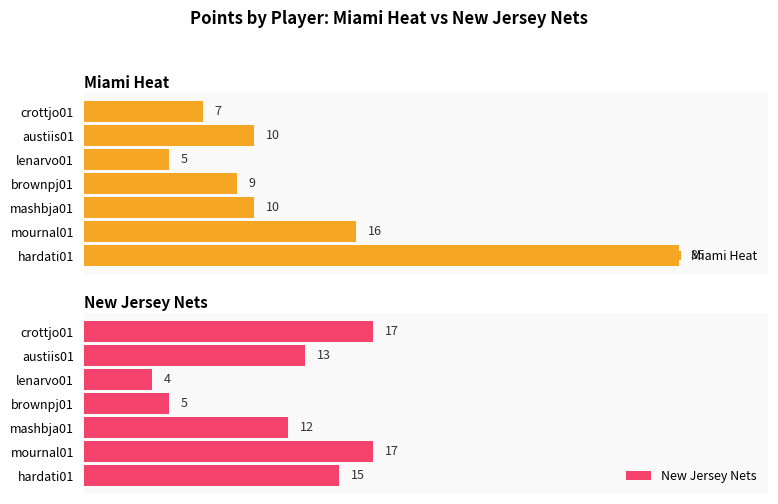

Rank the series by their average value, from highest to lowest.

Miami Heat, New Jersey Nets